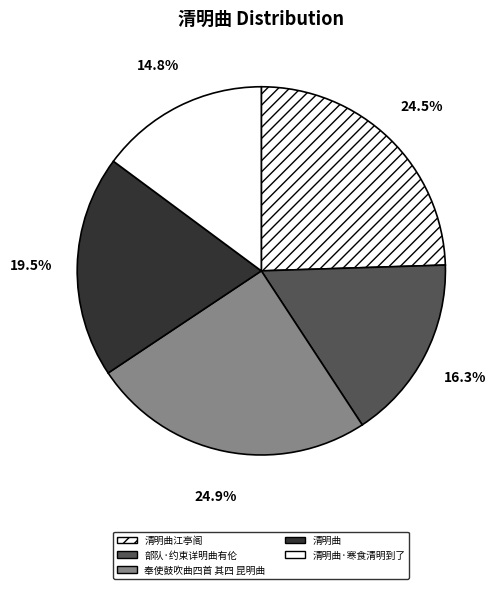

To the nearest percent, what is the average slice percentage?

20%